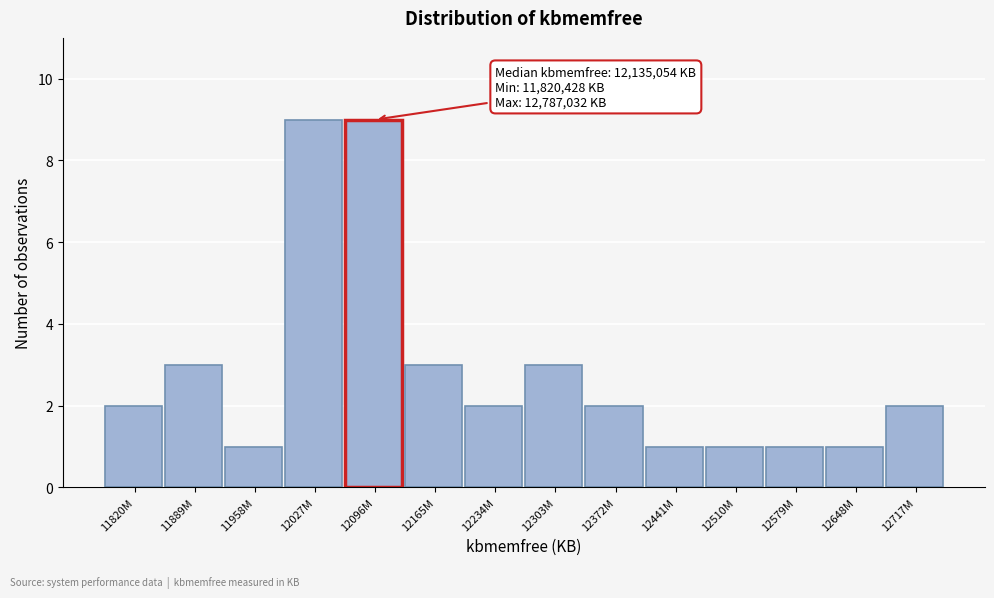

Reading left to right, list all the values displayed in this chart.

11820M=2	11889M=3	11958M=1	12027M=9	12096M=9	12165M=3	12234M=2	12303M=3	12372M=2	12441M=1	12510M=1	12579M=1	12648M=1	12717M=2